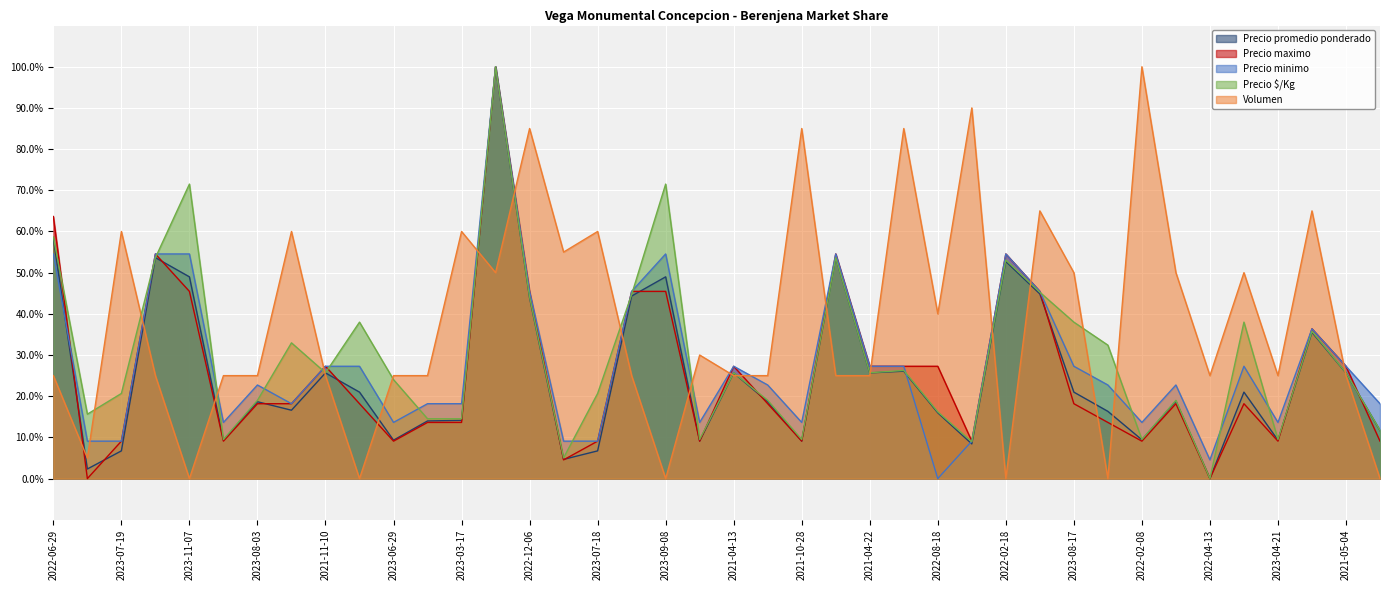

What is the highest value of the Volumen series?

100.0